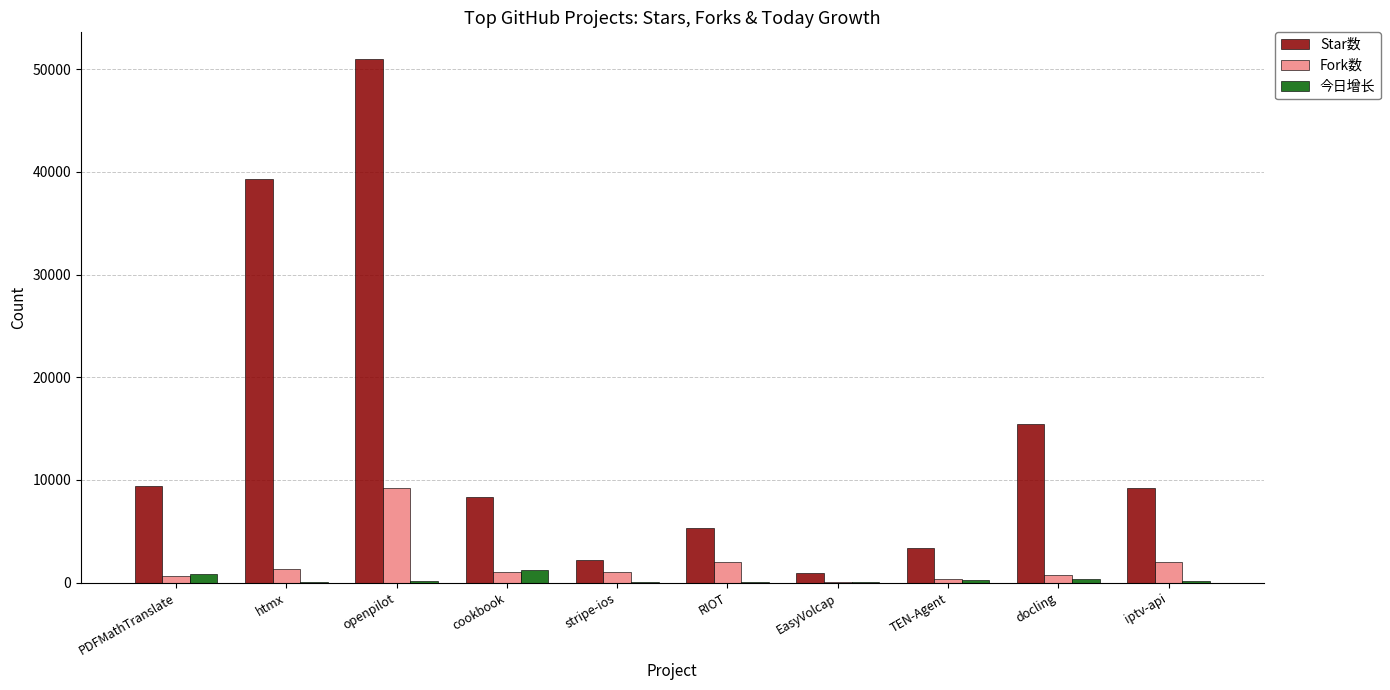

The Fork数 series shows 53 at EasyVolcap. True or false?

True